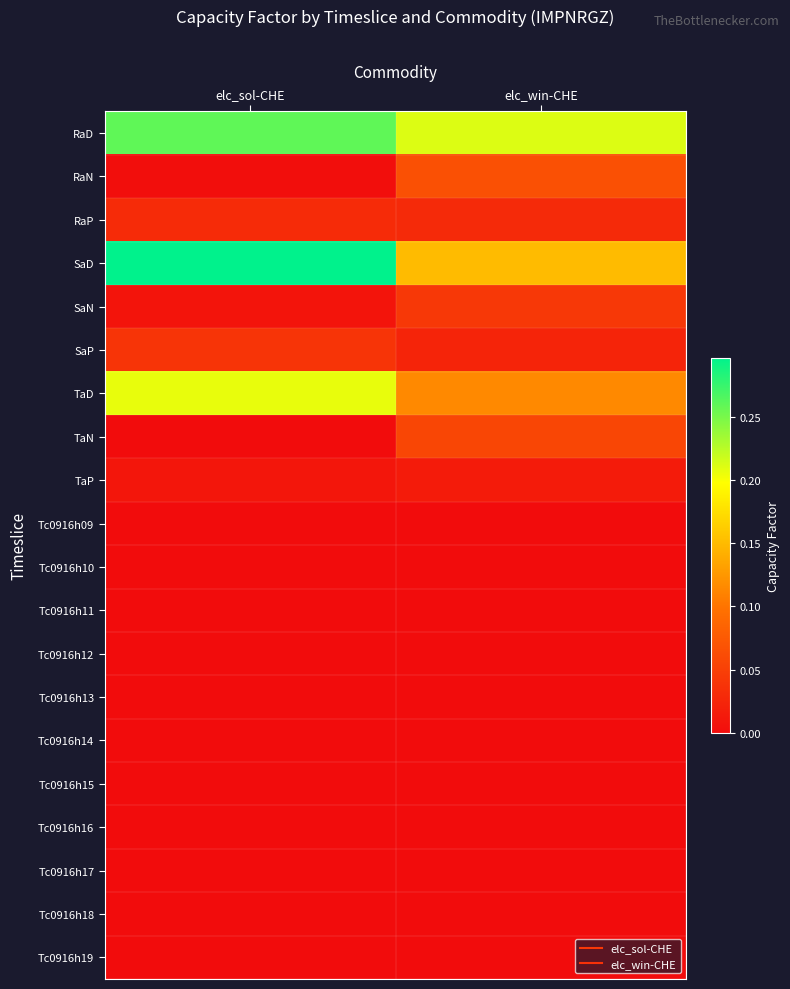

List the series in order of their peak value, highest first.

SaD, RaD, TaD, RaN, TaN, SaN, SaP, RaP, TaP, Tc0916h16, Tc0916h17, Tc0916h15, Tc0916h18, Tc0916h12, Tc0916h13, Tc0916h14, Tc0916h11, Tc0916h10, Tc0916h19, Tc0916h09